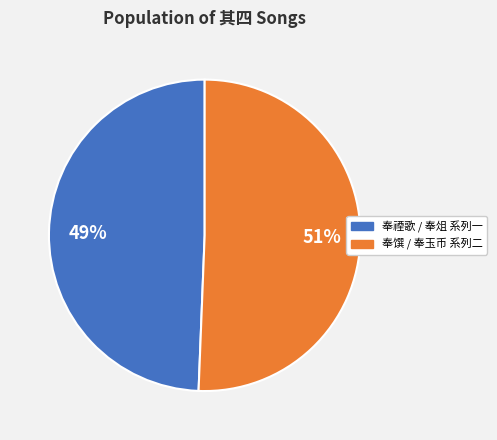

Is there any slice that represents more than half of the pie?

Yes